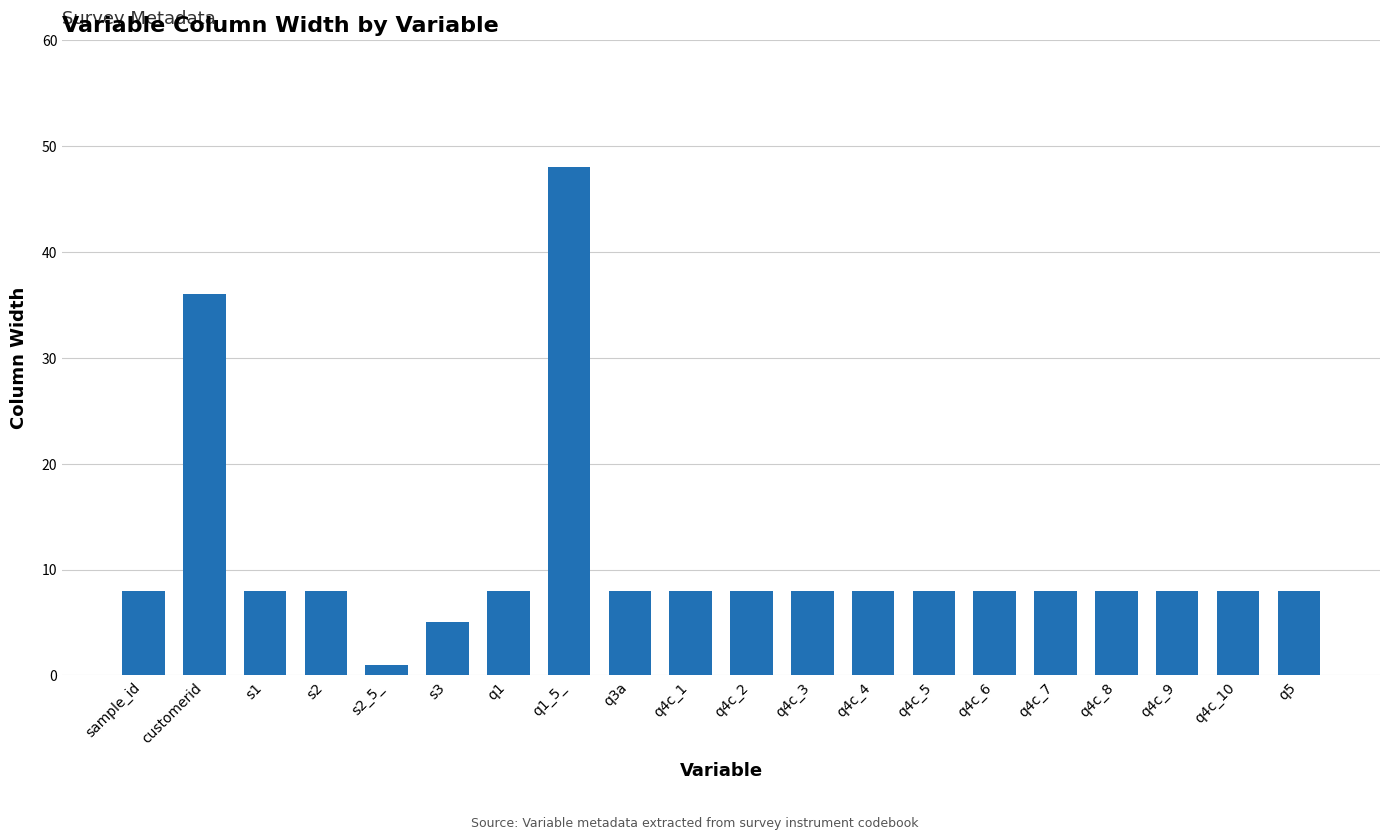

Reading left to right, extract all data points from this chart.

sample_id=8	customerid=36	s1=8	s2=8	s2_5_=1	s3=5	q1=8	q1_5_=48	q3a=8	q4c_1=8	q4c_2=8	q4c_3=8	q4c_4=8	q4c_5=8	q4c_6=8	q4c_7=8	q4c_8=8	q4c_9=8	q4c_10=8	q5=8